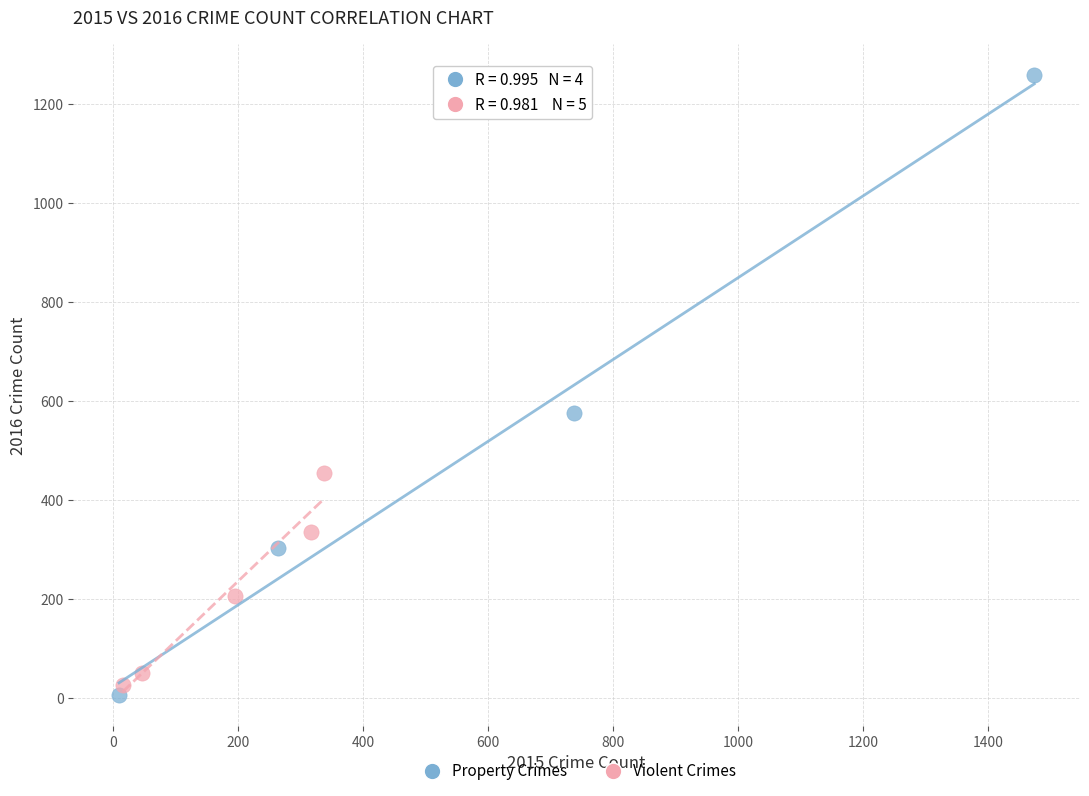

What are all the series names shown in the legend?

Property Crimes, Violent Crimes